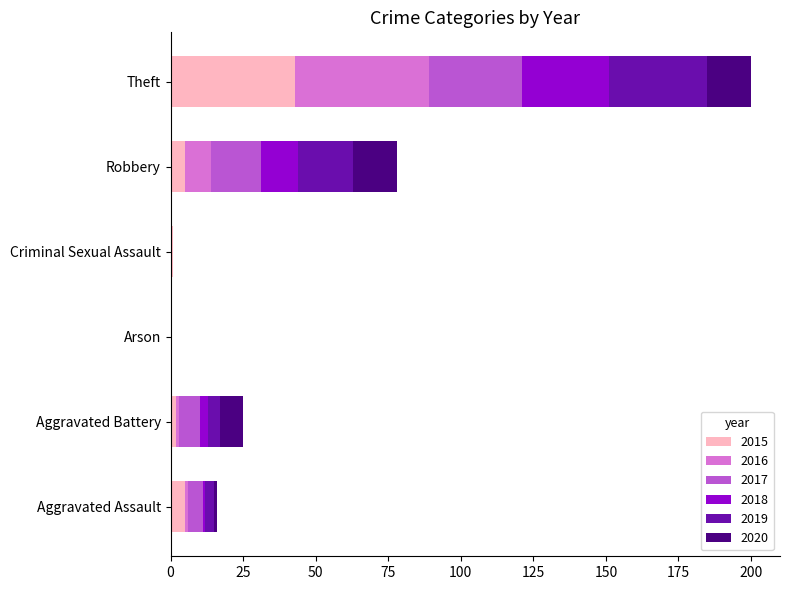

The 2015 series shows 5 at Aggravated Assault. True or false?

True